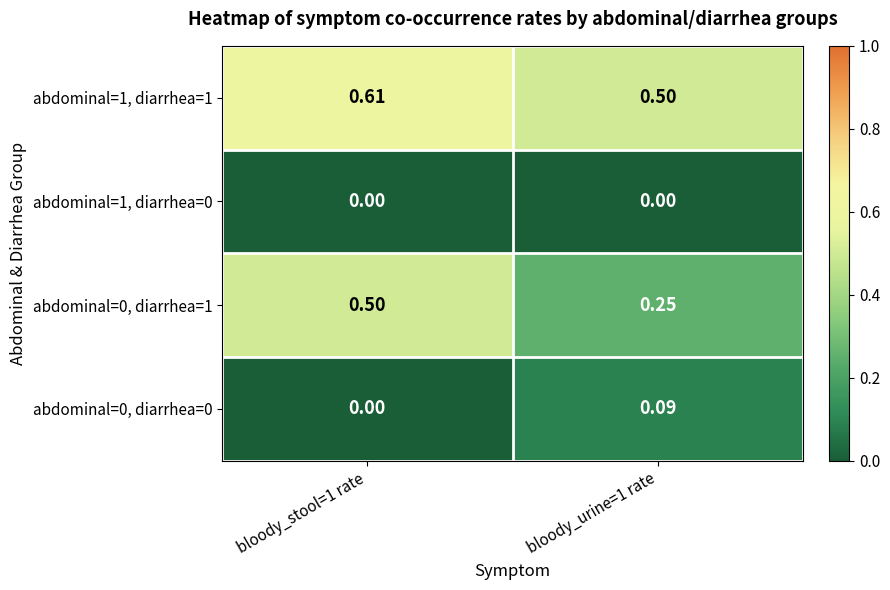

Is the value of abdominal=1, diarrhea=0 at bloody_stool=1 rate greater than the value of abdominal=0, diarrhea=0 at bloody_urine=1 rate?

No